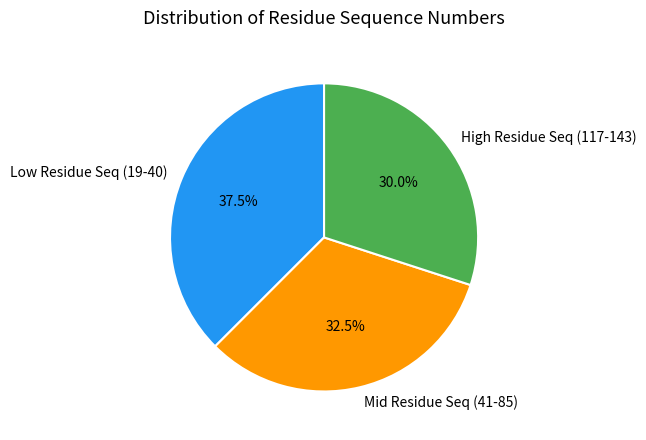

Rank the categories by value from lowest to highest.

High Residue Seq (117-143), Mid Residue Seq (41-85), Low Residue Seq (19-40)